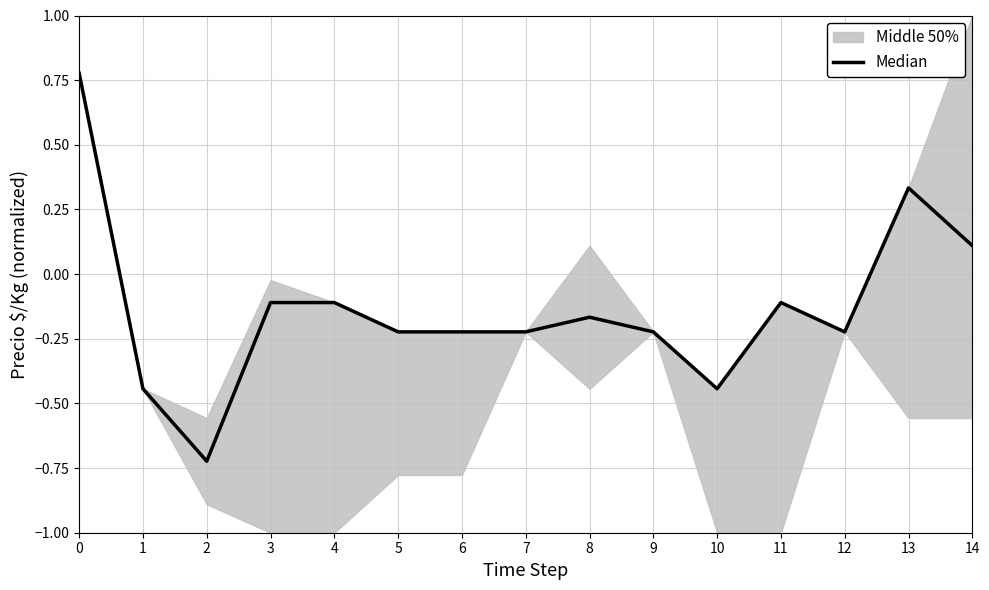

List the labels in order of value, smallest first.

2, 1, 10, 5, 6, 7, 9, 12, 8, 3, 4, 11, 14, 13, 0